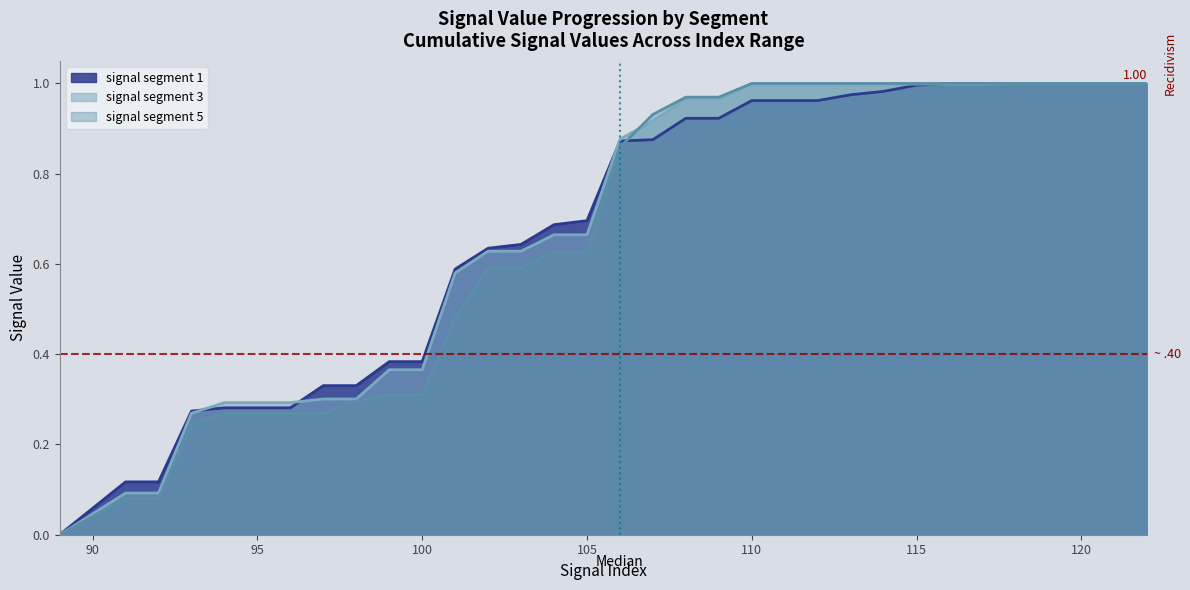

How many lines are shown in the chart?

3